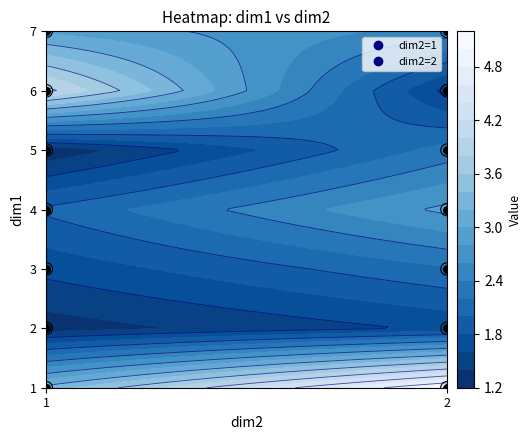

What is the spread (max minus min) of values at 3?

0.8